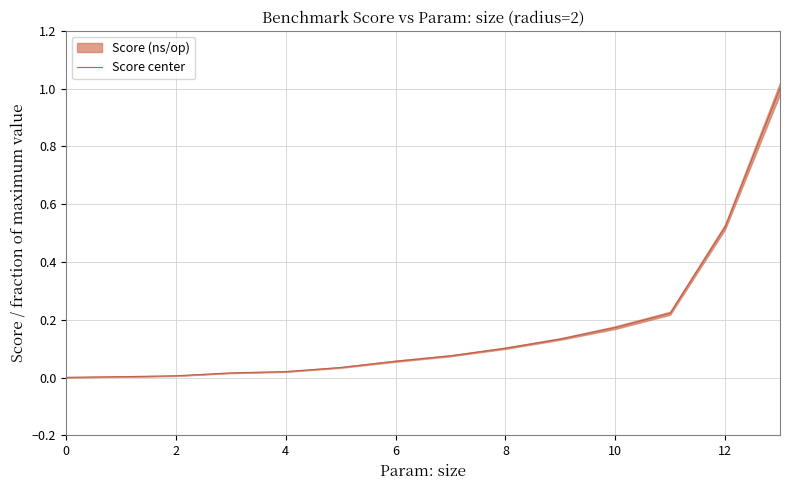

True or false: Score center has a value of 0.0 at 2.

True